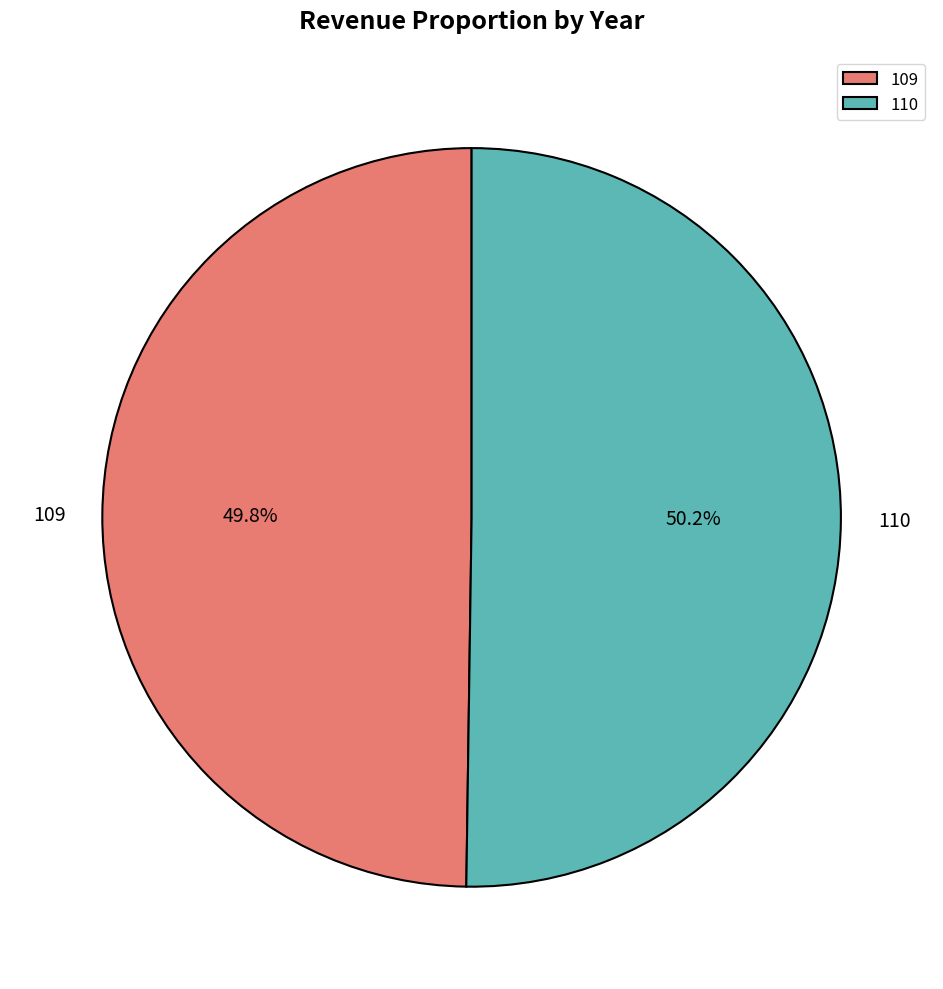

True or false: 110 accounts for 50% of the total.

True